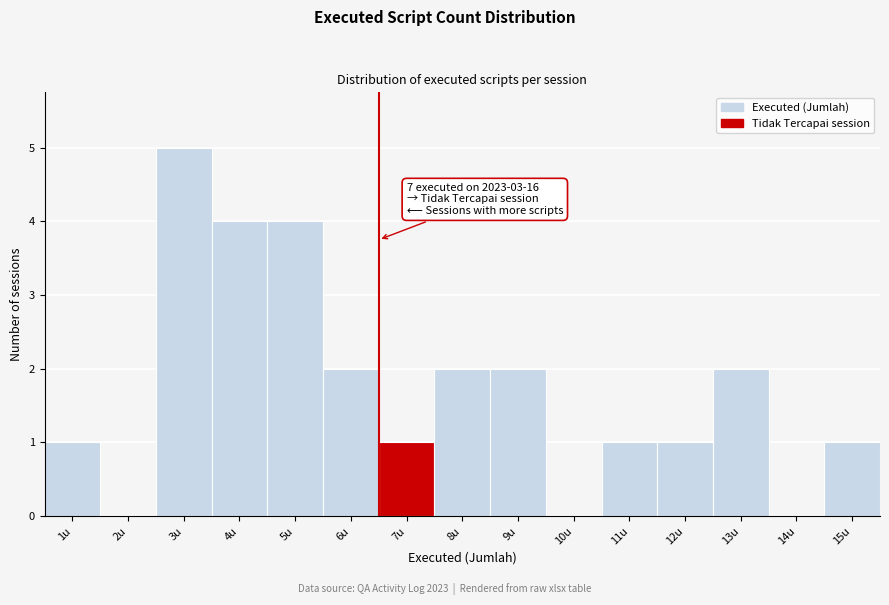

Reading left to right, extract all data points from this chart.

1u=1	2u=0	3u=5	4u=4	5u=4	6u=2	7u=1	8u=2	9u=2	10u=0	11u=1	12u=1	13u=2	14u=0	15u=1